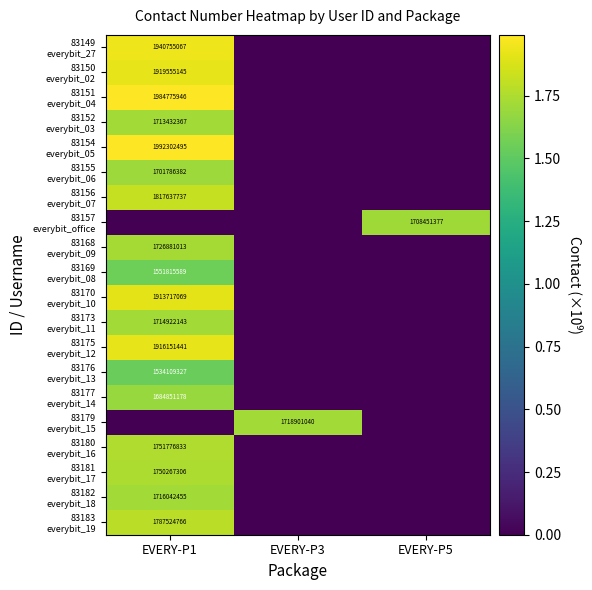

What is the sum of the 83168 everybit_09 values at EVERY-P1 and EVERY-P3?

1.7